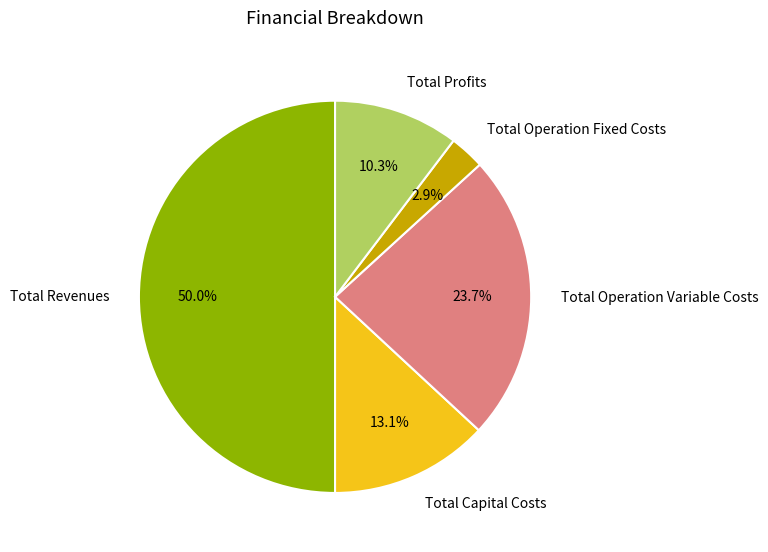

To the nearest percent, what is the difference between the Total Profits and Total Revenues slice percentages?

40%